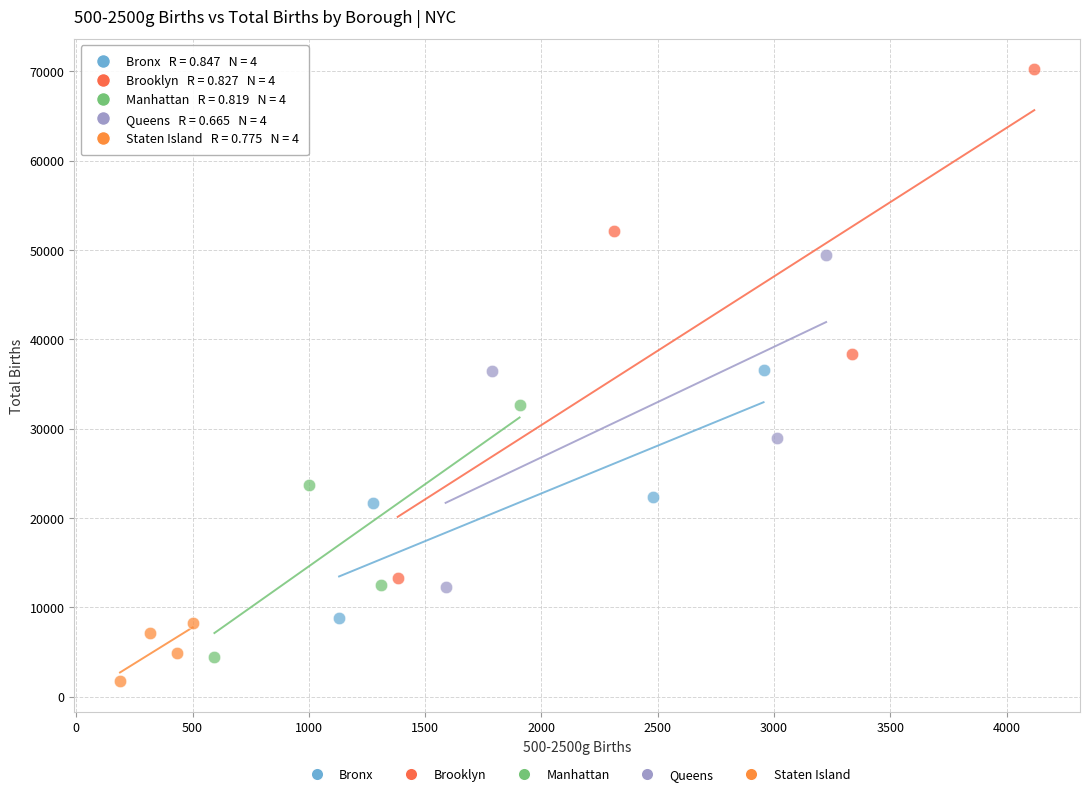

Which series has the widest spread of Y values?

Brooklyn